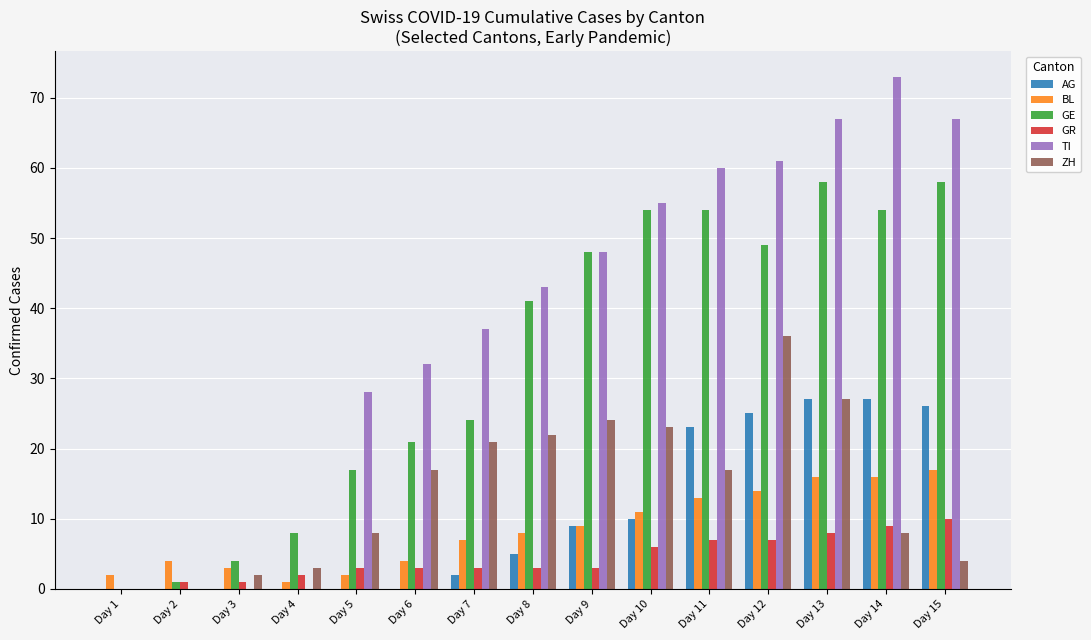

What is the greatest value displayed?

73